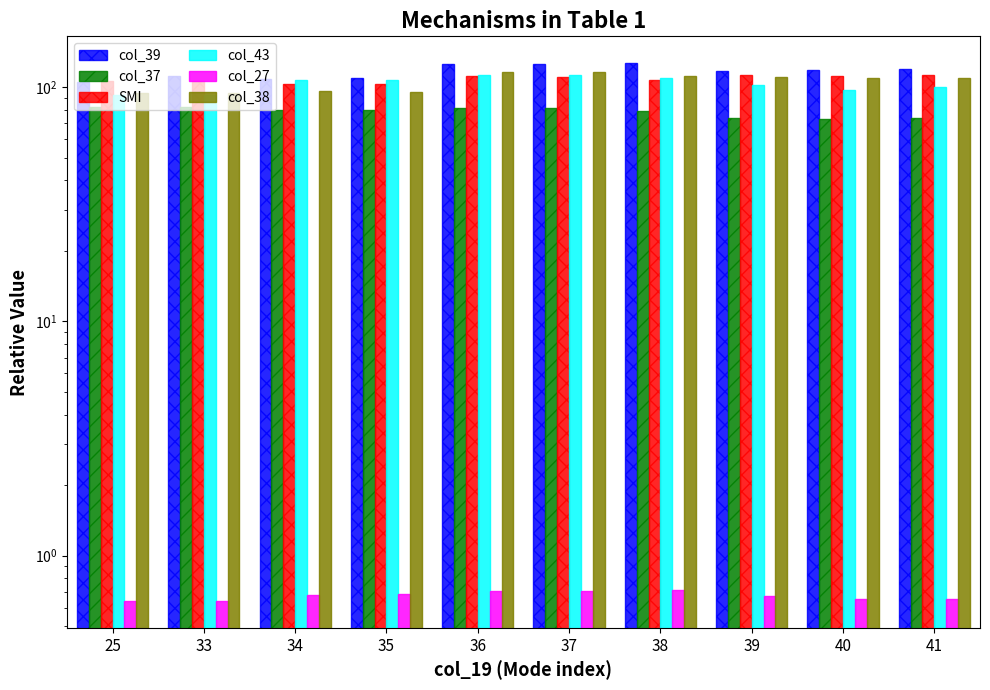

Reading left to right, what are all the values shown in this chart?

col_39: 25=105.6	33=111.4	34=108.8	35=109.2	36=125.0	37=125.4	38=126.6	39=117.4	40=119.0	41=119.5
col_37: 25=82.0	33=82.0	34=80.1	35=79.9	36=81.3	37=81.1	38=79.3	39=73.8	40=73.5	41=73.7
SMI: 25=105.8	33=105.8	34=103.5	35=103.0	36=111.2	37=110.8	38=107.3	39=112.7	40=111.5	41=112.9
col_43: 25=92.4	33=92.4	34=107.2	35=106.9	36=112.8	37=112.5	38=110.0	39=102.1	40=97.3	41=99.8
col_27: 25=0.6	33=0.6	34=0.7	35=0.7	36=0.7	37=0.7	38=0.7	39=0.7	40=0.6	41=0.7
col_38: 25=94.9	33=94.9	34=96.3	35=95.8	36=116.2	37=115.7	38=111.4	39=110.2	40=109.4	41=109.8